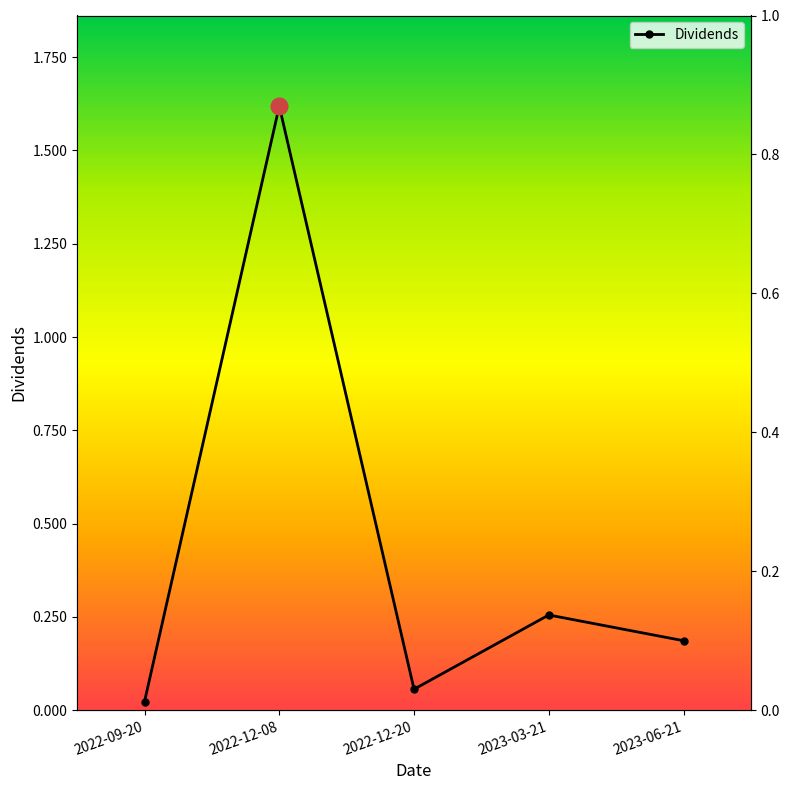

How many interior local peaks (higher than both neighbors) does the data have?

2